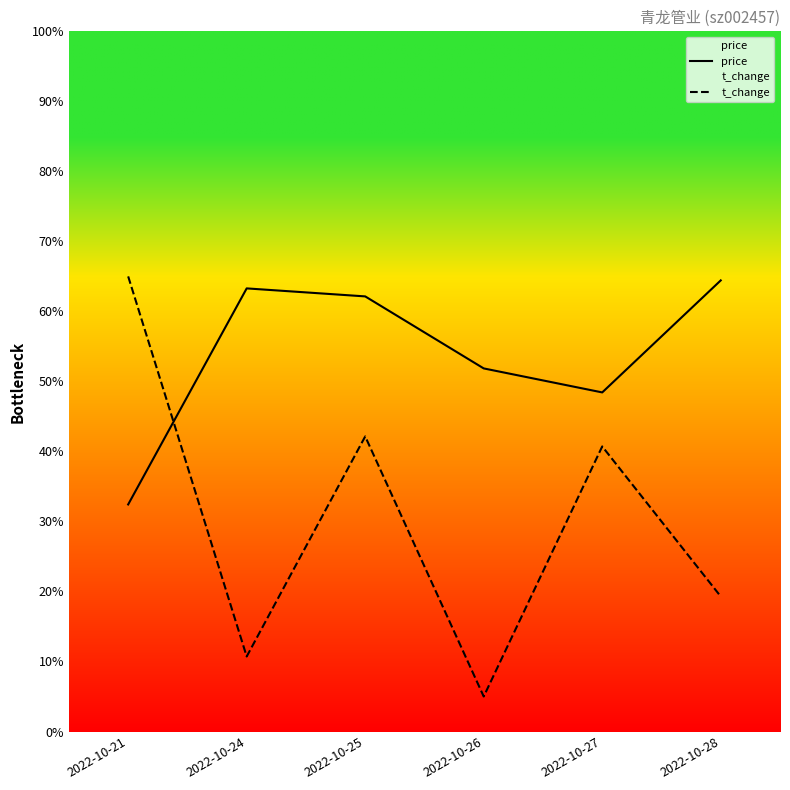

Reading right to left, list all the values displayed in this chart.

price: 64.4	48.4	51.9	62.1	63.3	32.4
t_change: 19.3	40.7	5.0	42.1	10.7	65.0